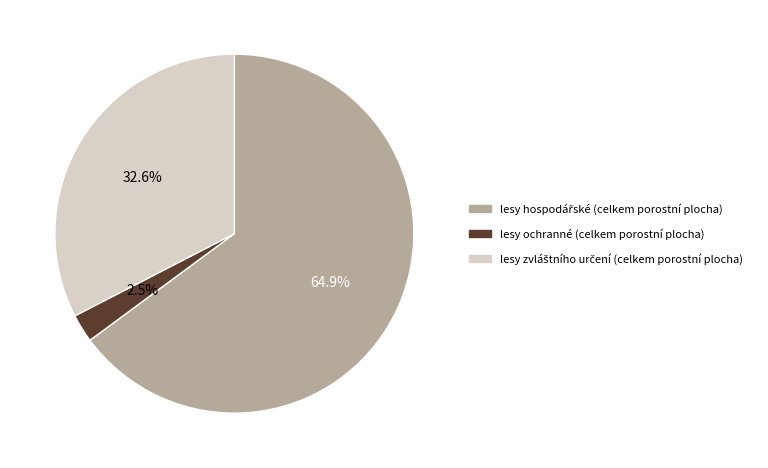

Which slice is the smallest?

lesy ochranné